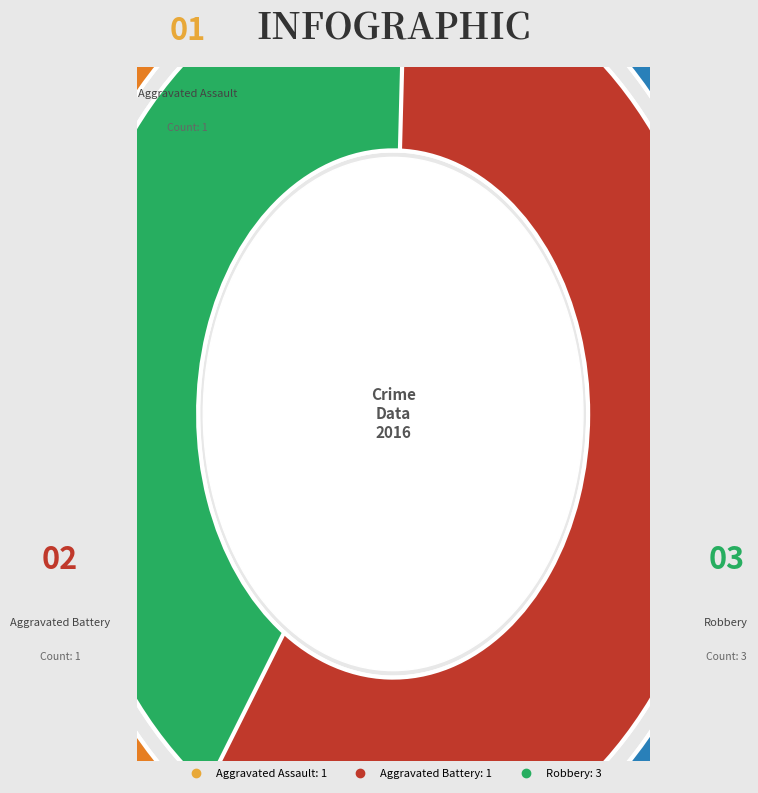

To the nearest percent, what is the difference between the largest and smallest slice percentages?

40%